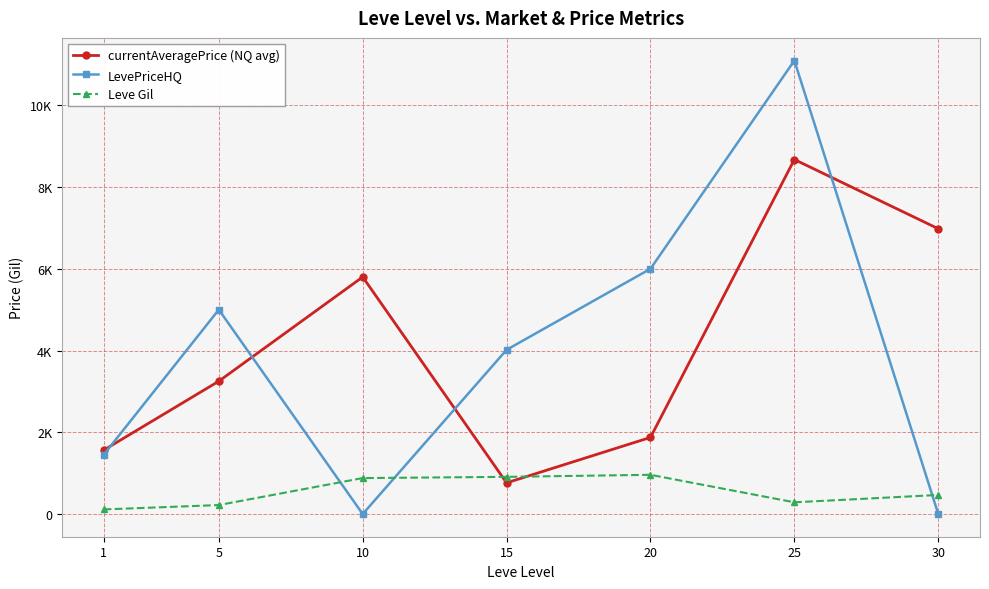

What is the sum of the LevePriceHQ values at 5 and 30?

5000.0